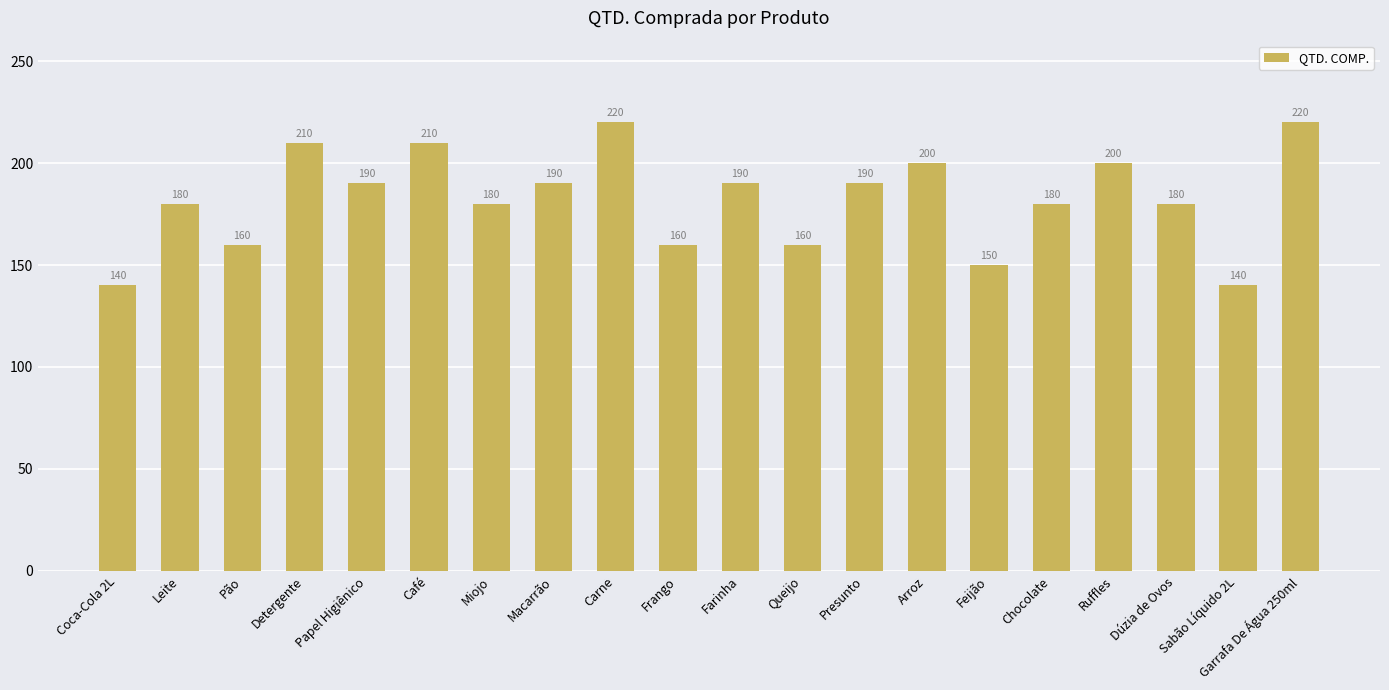

Is it true that the value at Carne is 220?

True